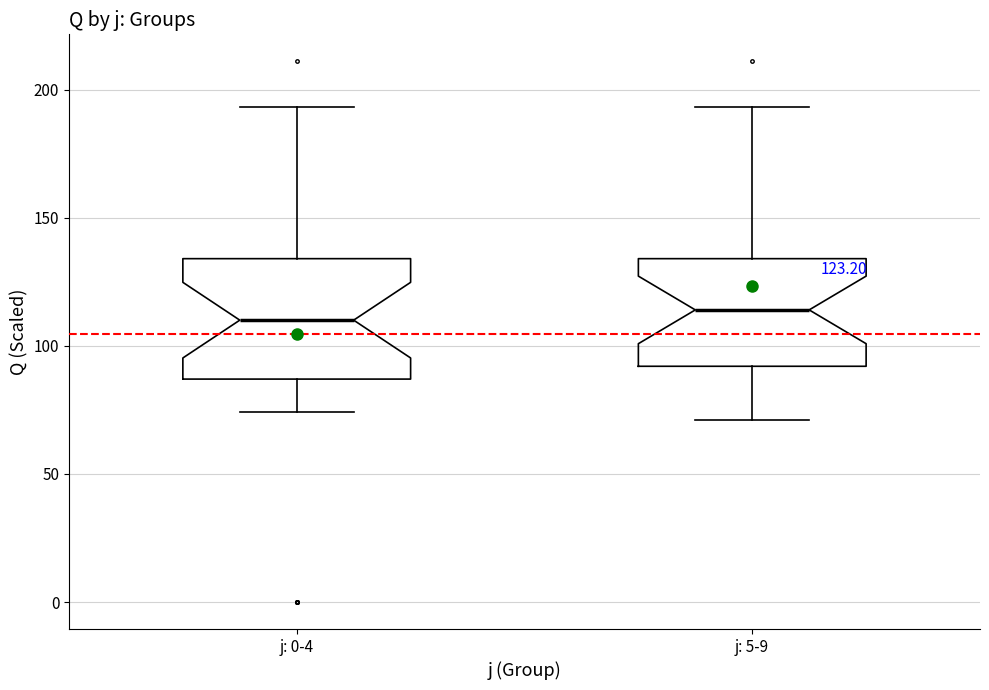

Which box is the tallest, from its lower edge to its upper edge?

j: 0-4